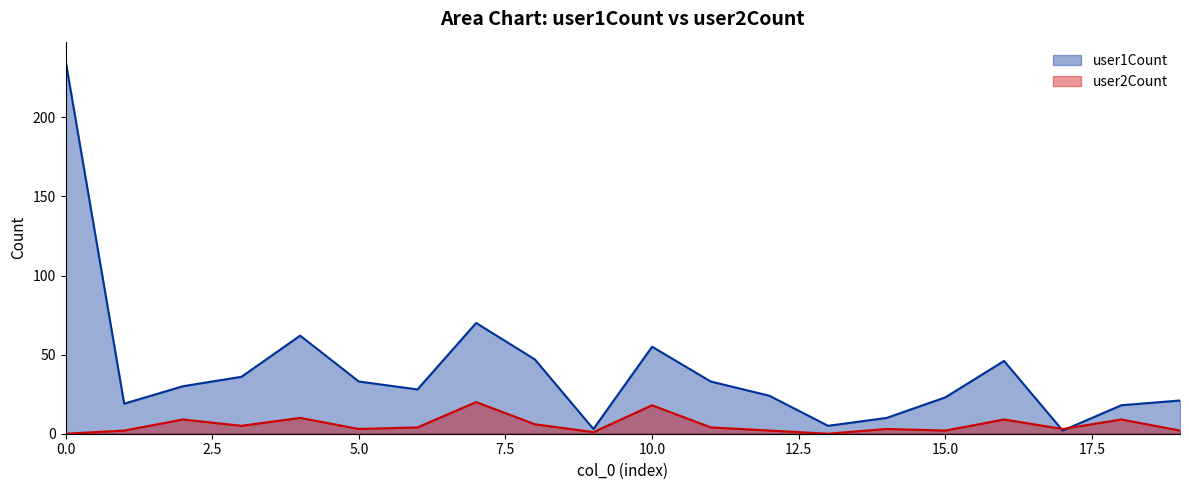

Reading left to right, transcribe all the data shown in this chart.

user1Count: 236	19	30	36	62	33	28	70	47	3	55	33	24	5	10	23	46	2	18	21
user2Count: 0	2	9	5	10	3	4	20	6	1	18	4	2	0	3	2	9	3	9	2